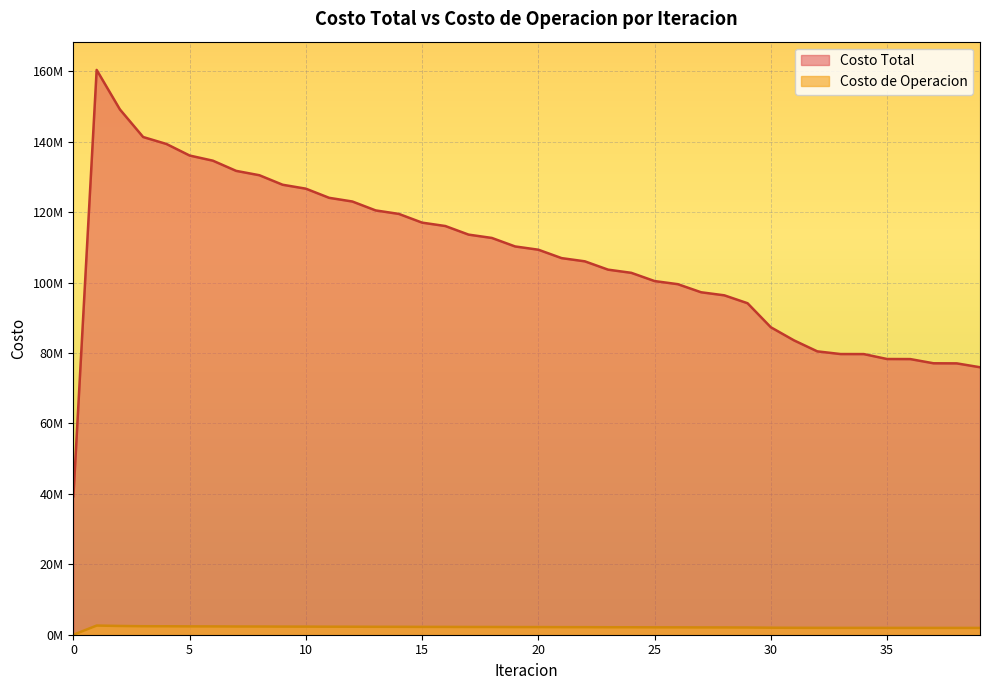

Is it true that Costo Total equals 63429666.0 at 25?

False